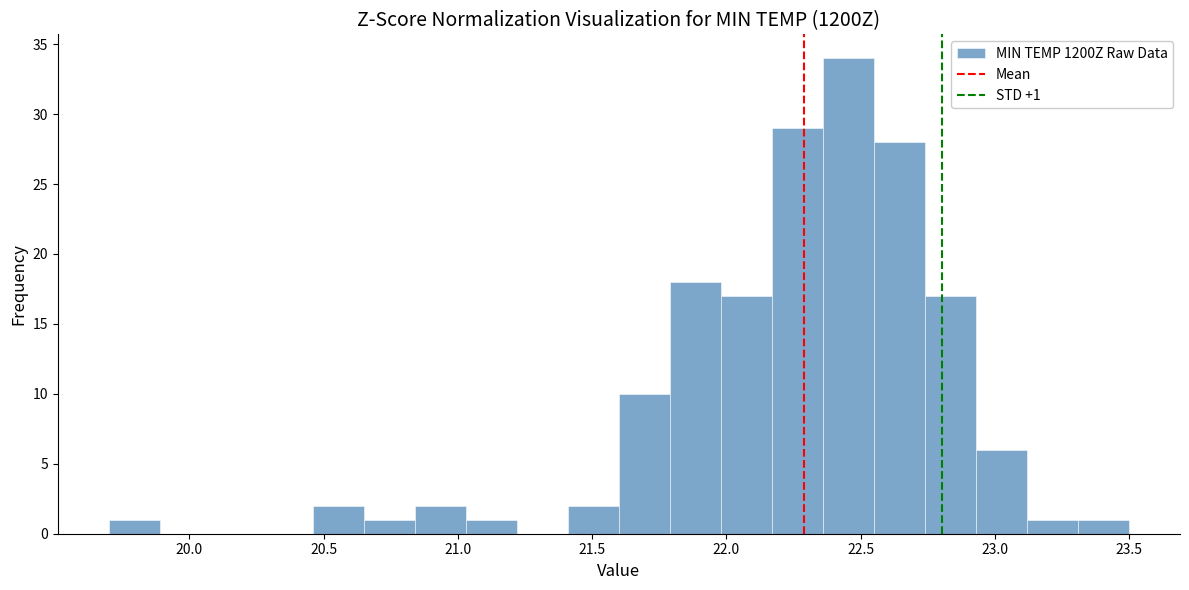

Around what value on the x-axis is the tallest bar? Give the approximate position of its centre, as read against the axis.

22.45